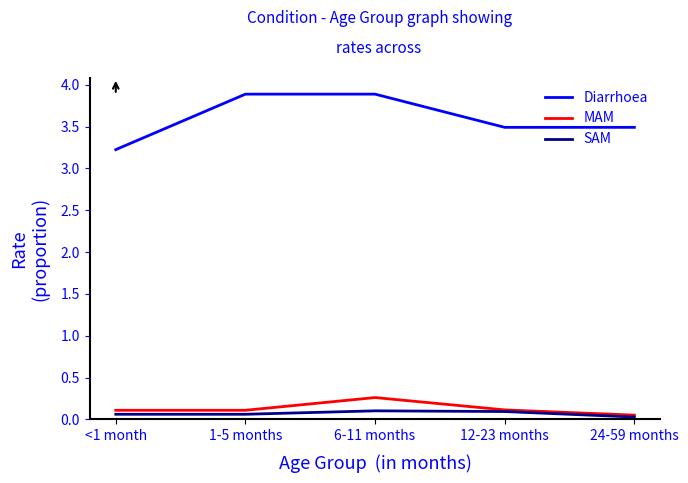

Which series has the widest spread of values?

Diarrhoea